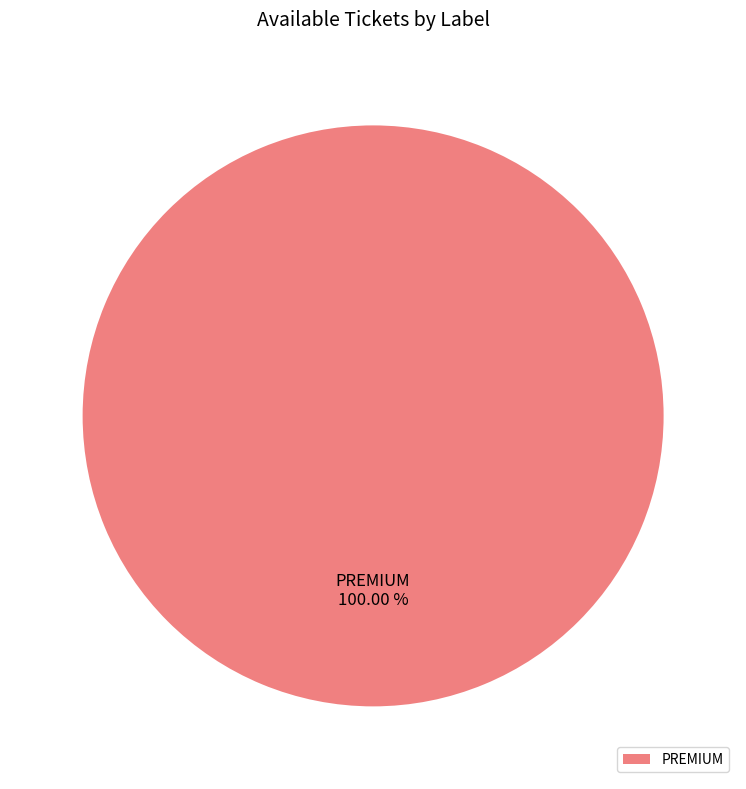

How many segments does this pie chart have?

1